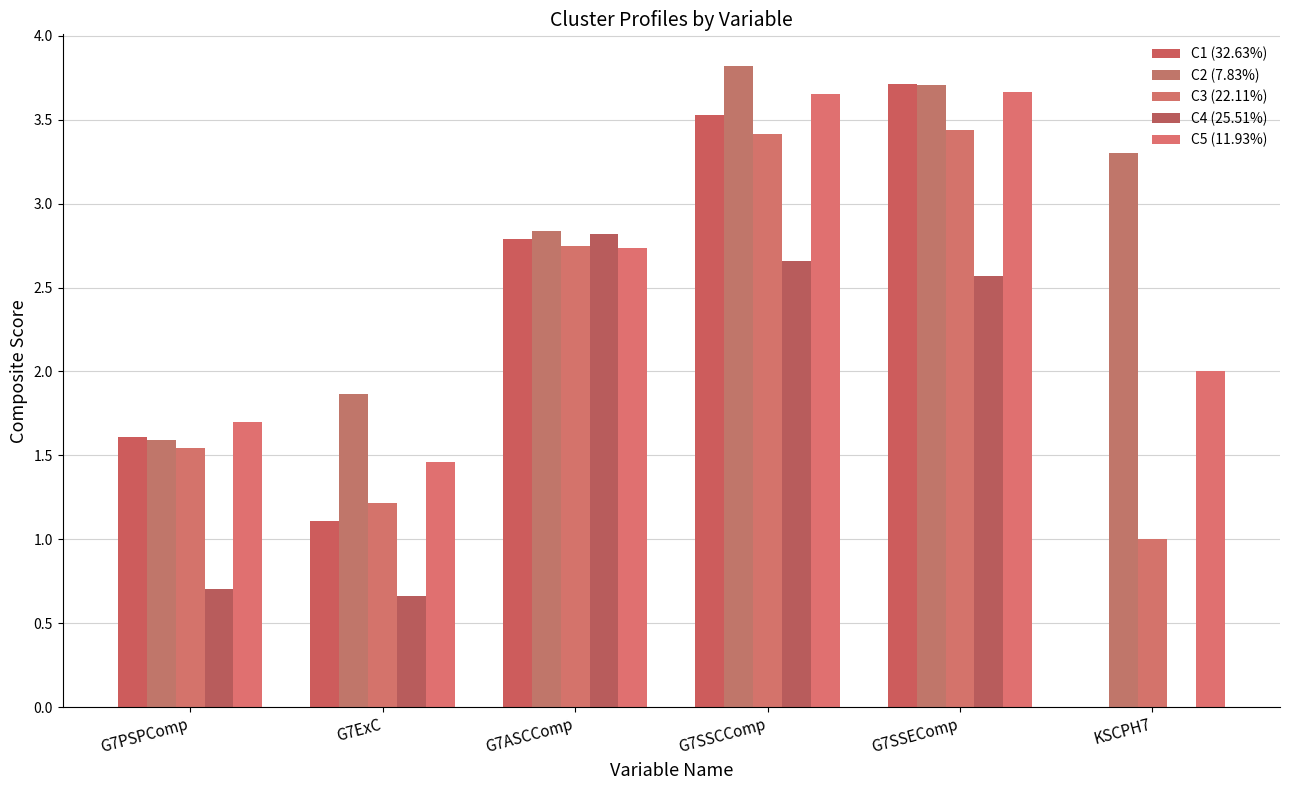

What is the total value across all series at G7SSEComp?

17.1